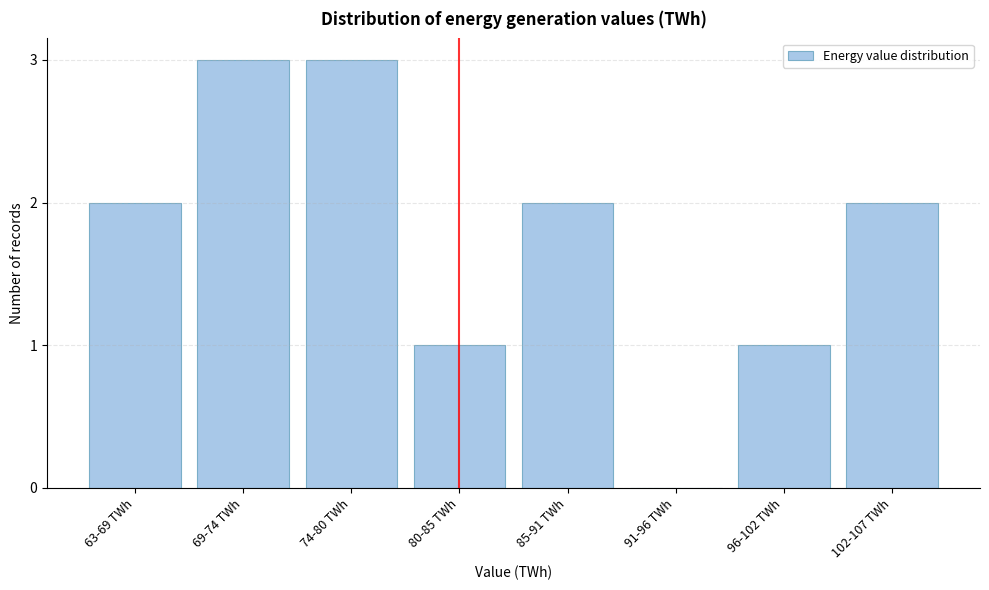

Reading left to right, transcribe all the data shown in this chart.

63-69 TWh=2	69-74 TWh=3	74-80 TWh=3	80-85 TWh=1	85-91 TWh=2	91-96 TWh=0	96-102 TWh=1	102-107 TWh=2